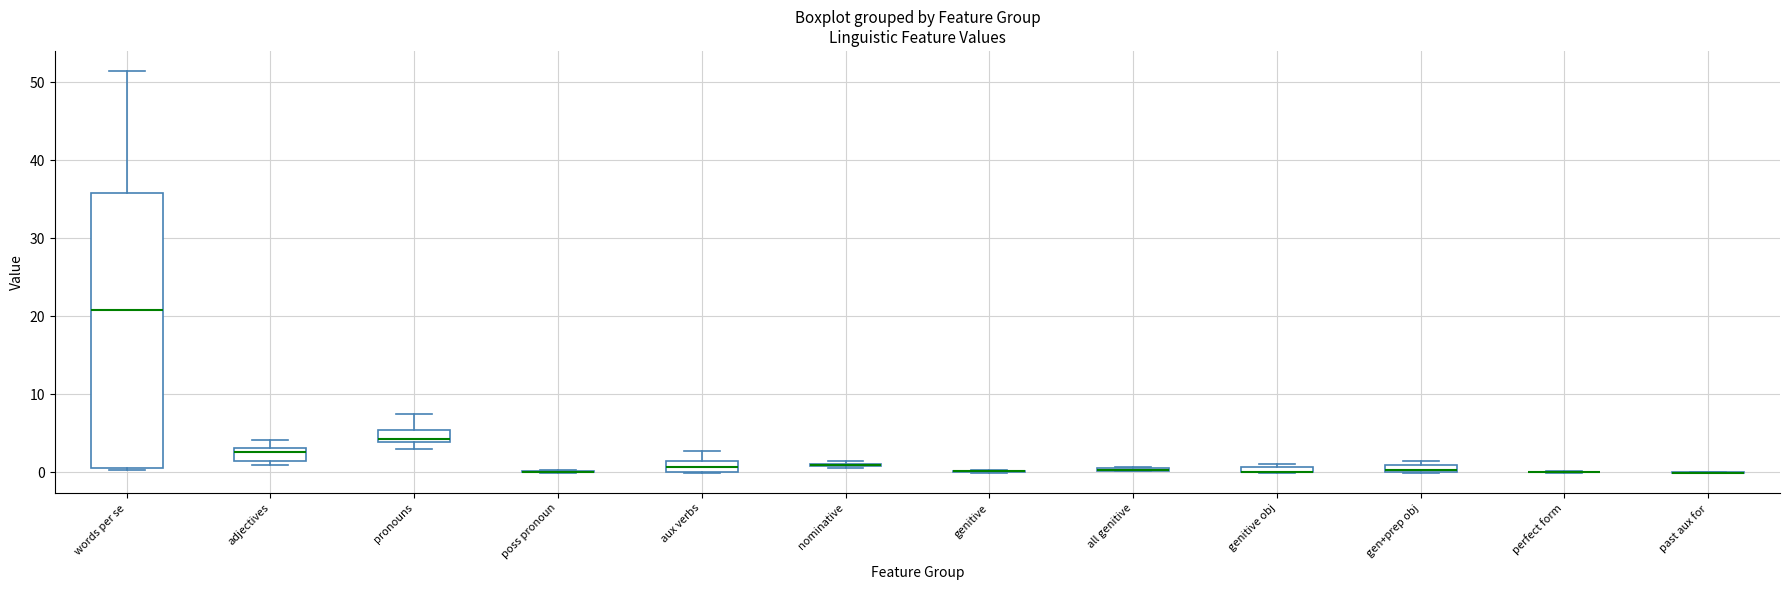

Comparing the boxes themselves (not the whiskers), which one is the tallest?

words per se